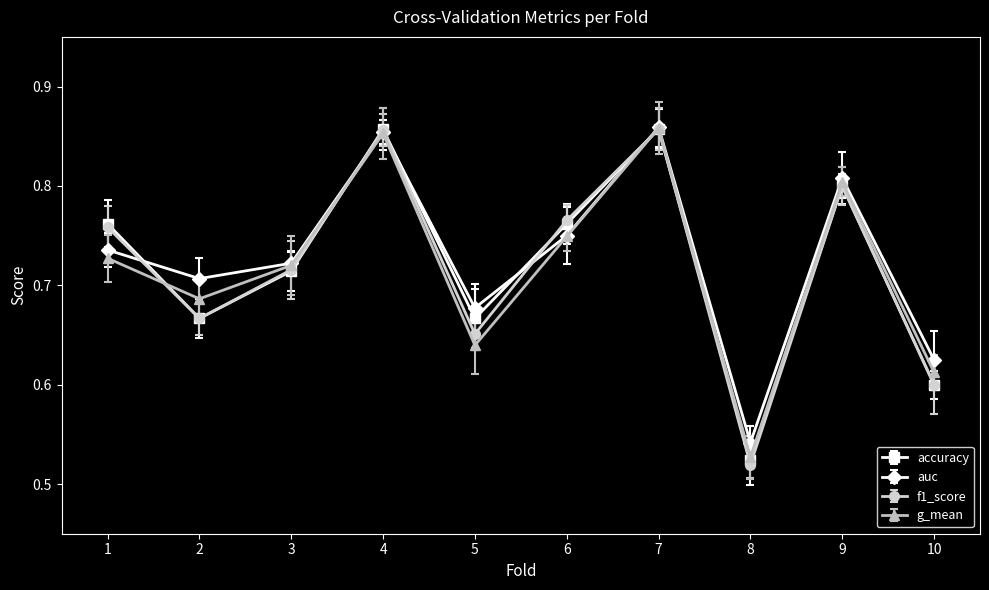

What is the value of the accuracy point at the 10th from the left?

0.6